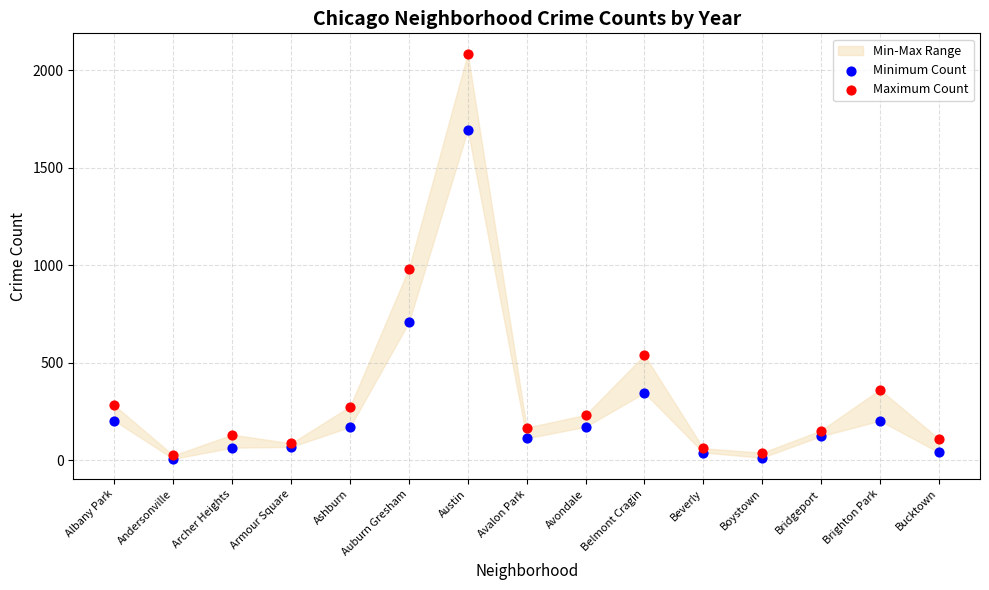

Across all series, what Y value is closest to 1047?

983